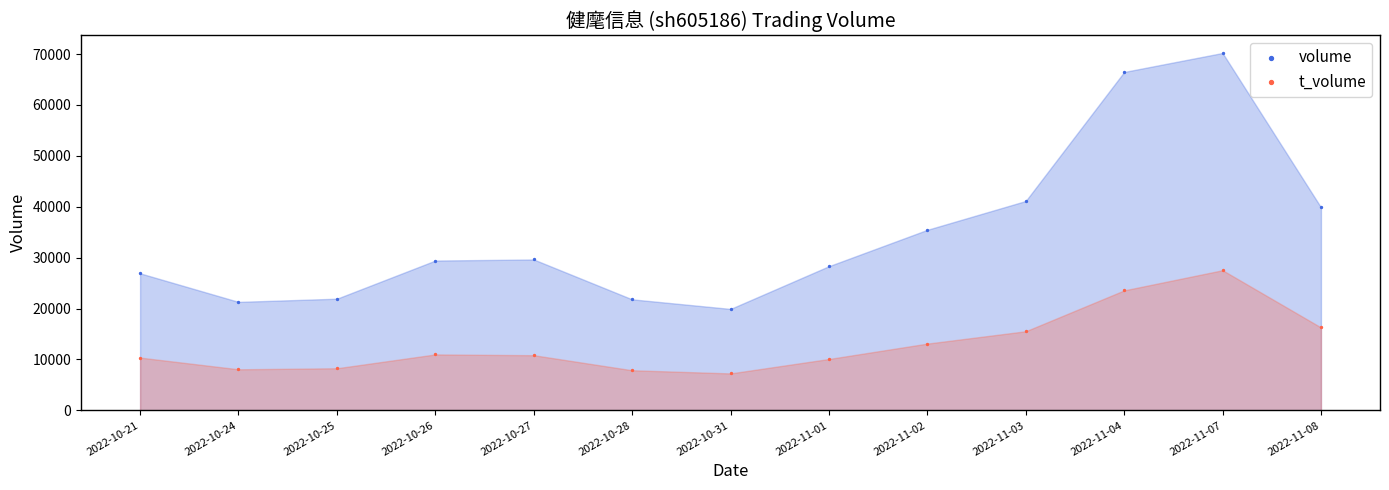

Which series contains the highest Y value?

volume